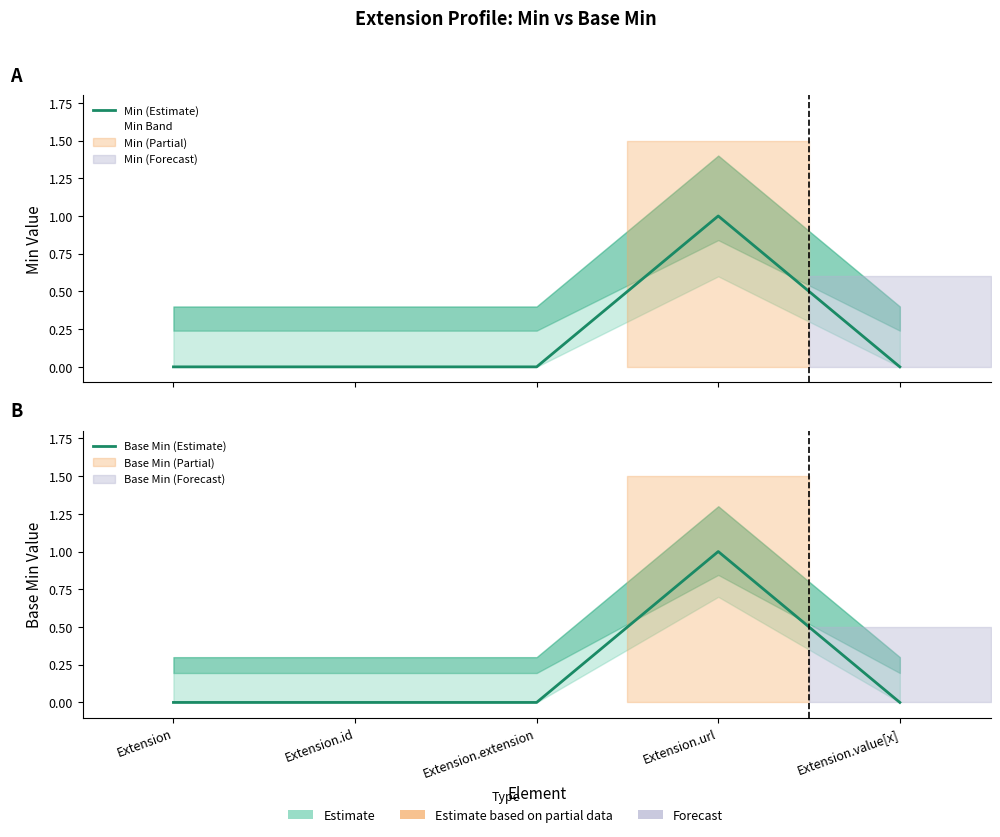

Does the chart display data point markers on the line(s)?

No